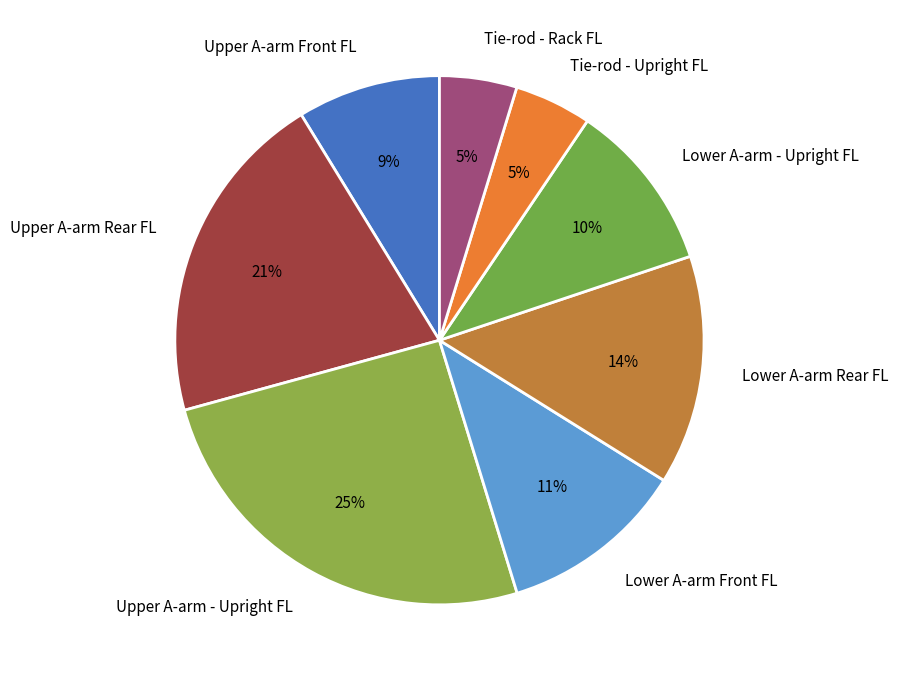

The Lower A-arm - Upright FL slice represents 3% of the pie. True or false?

False